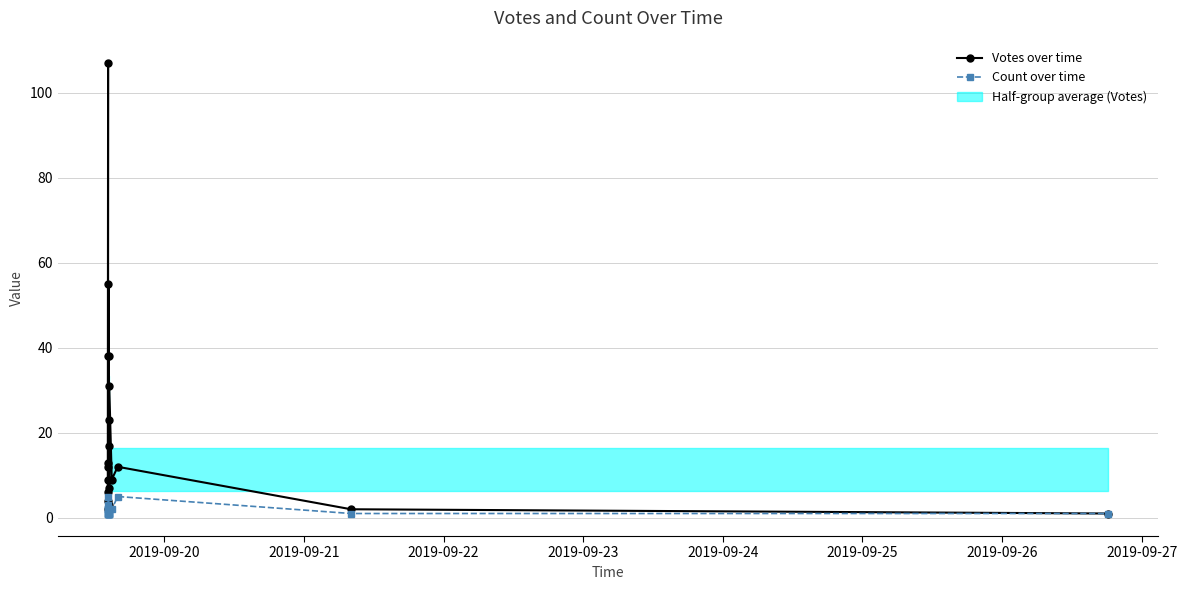

Rank the series by their average value, from highest to lowest.

Votes over time, Count over time